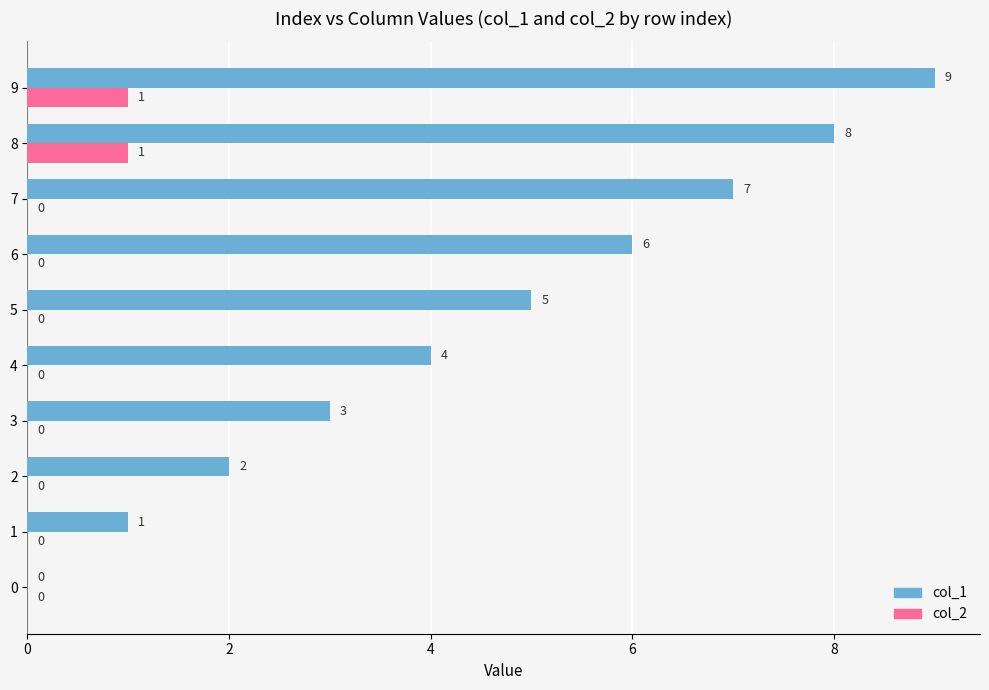

Which series has the largest total across all categories?

col_1